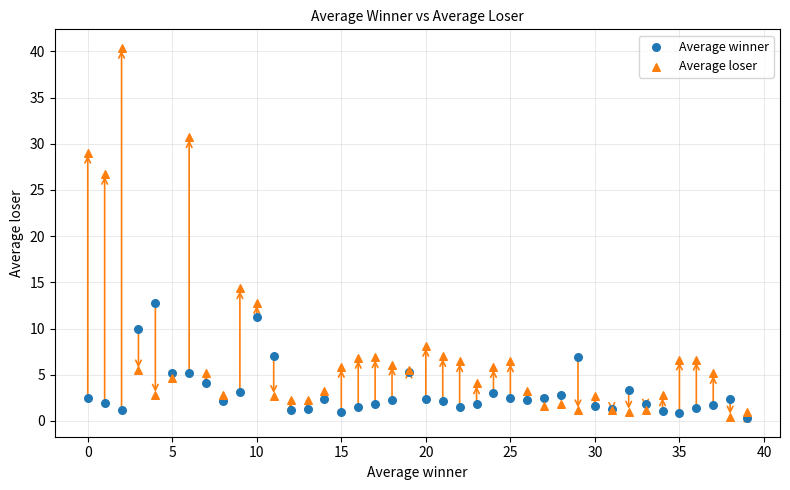

Which series contains the highest Y value?

Average loser